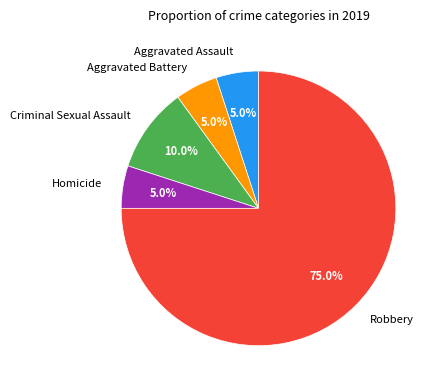

Is the sum of Aggravated Assault and Robbery greater than half?

Yes